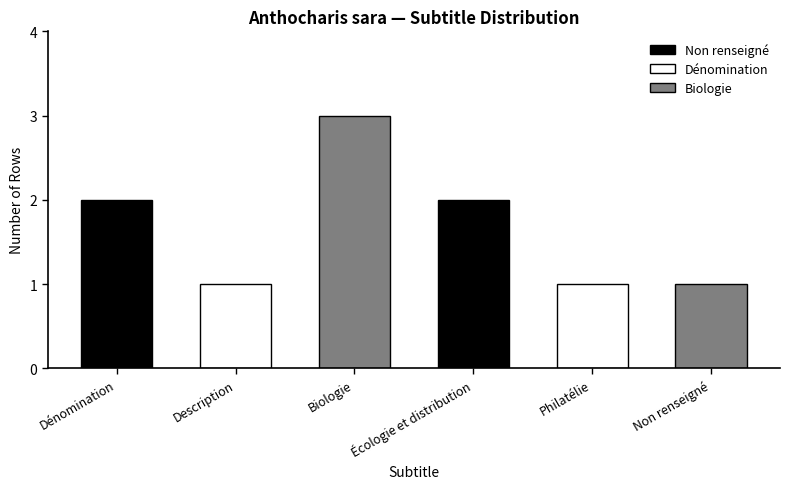

Reading left to right, extract all data points from this chart.

2	1	3	2	1	1